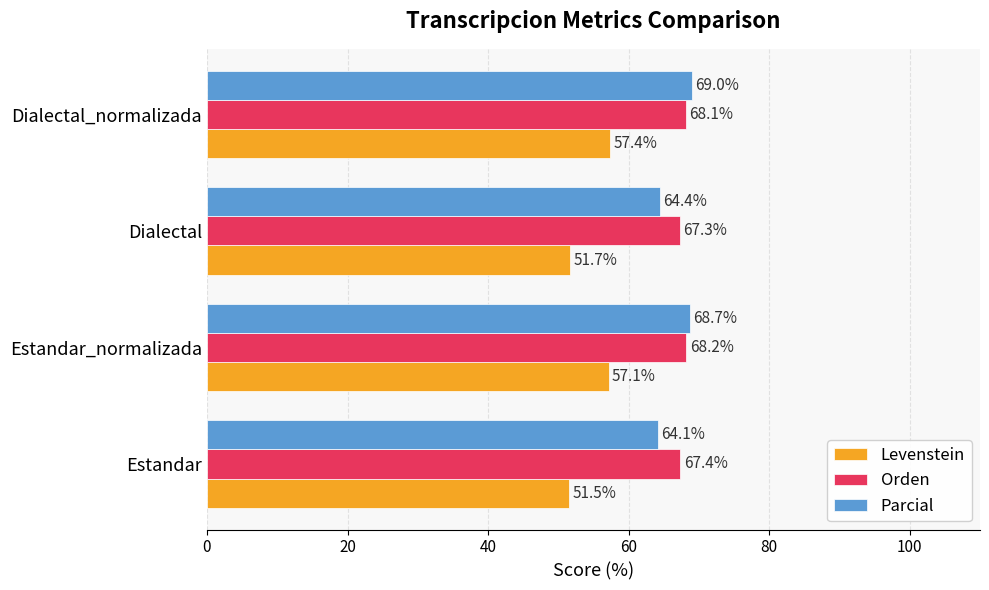

At Dialectal_normalizada, list the series in order from smallest to largest.

Levenstein, Orden, Parcial